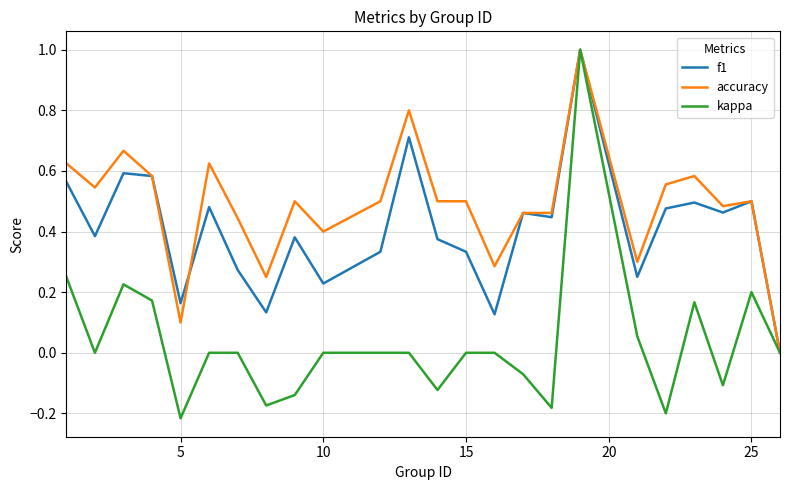

Which series has the widest spread of values?

kappa